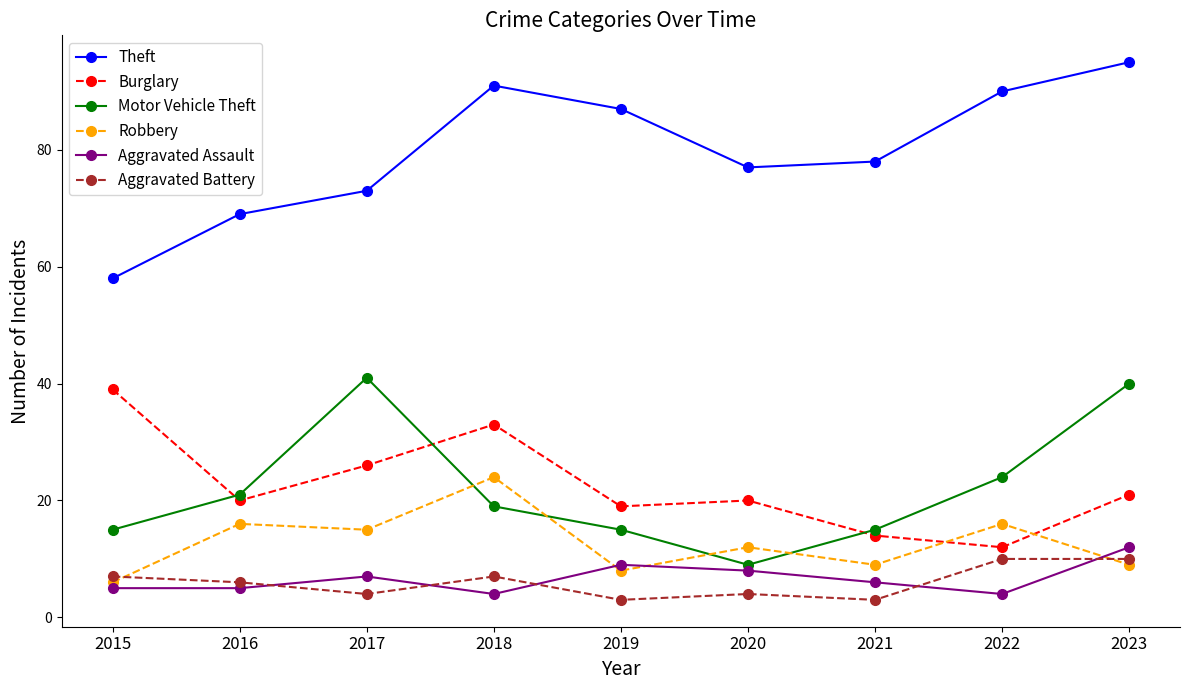

Which series has the largest total across all categories?

Theft